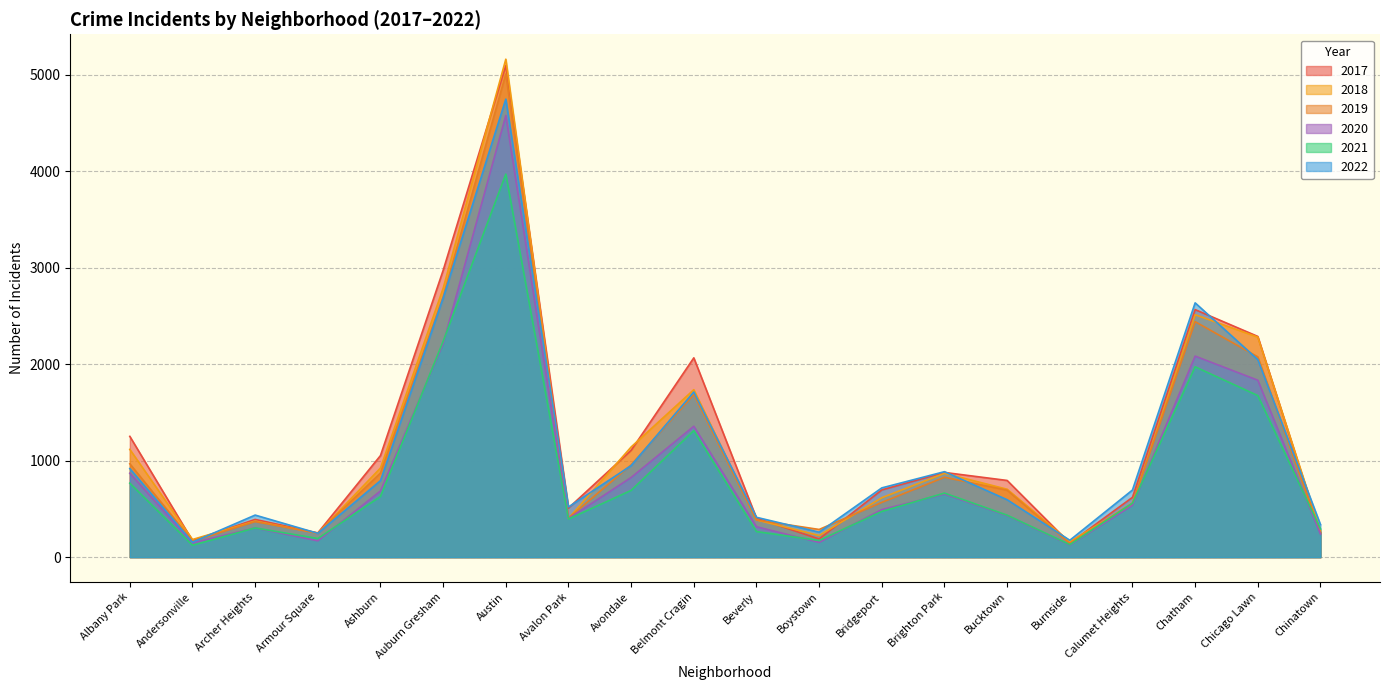

What is the total value across all series at Belmont Cragin?

9870